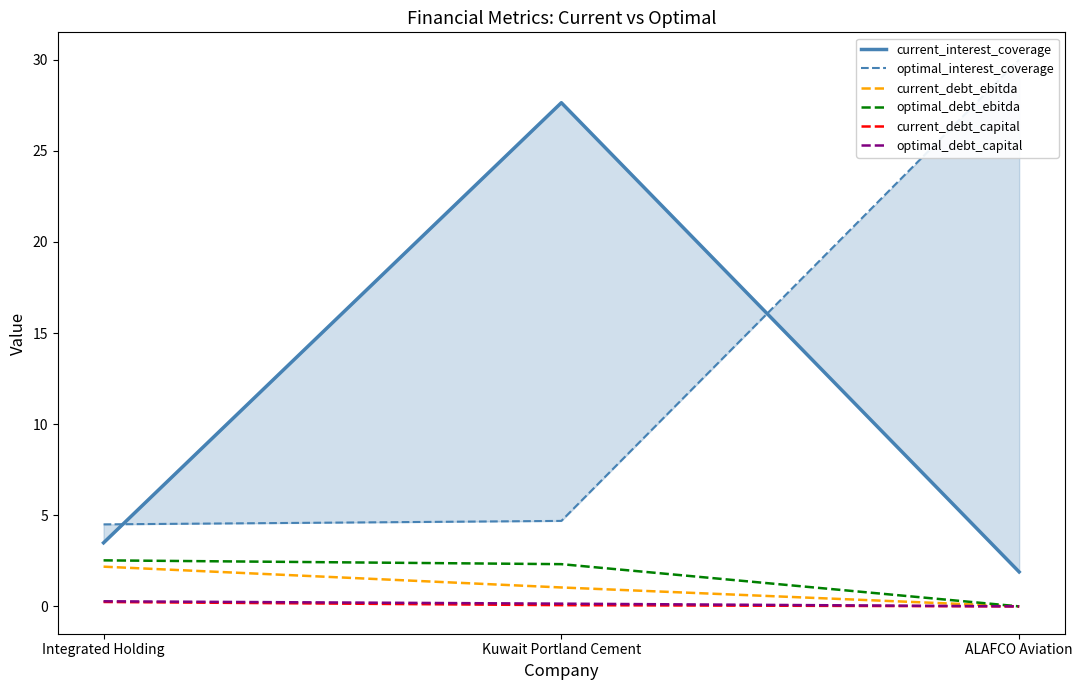

What is the difference between the maximum and minimum values in the optimal_debt_capital series?

0.3